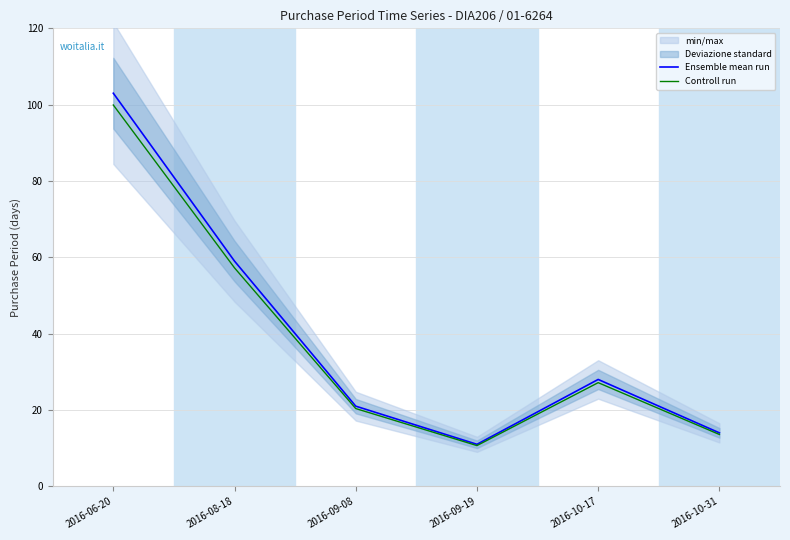

Reading left to right, transcribe all the data shown in this chart.

Ensemble mean run: 2016-06-20=103.0	2016-08-18=59.0	2016-09-08=21.0	2016-09-19=11.0	2016-10-17=28.0	2016-10-31=14.0
Controll run: 2016-06-20=99.9	2016-08-18=57.2	2016-09-08=20.4	2016-09-19=10.7	2016-10-17=27.2	2016-10-31=13.6